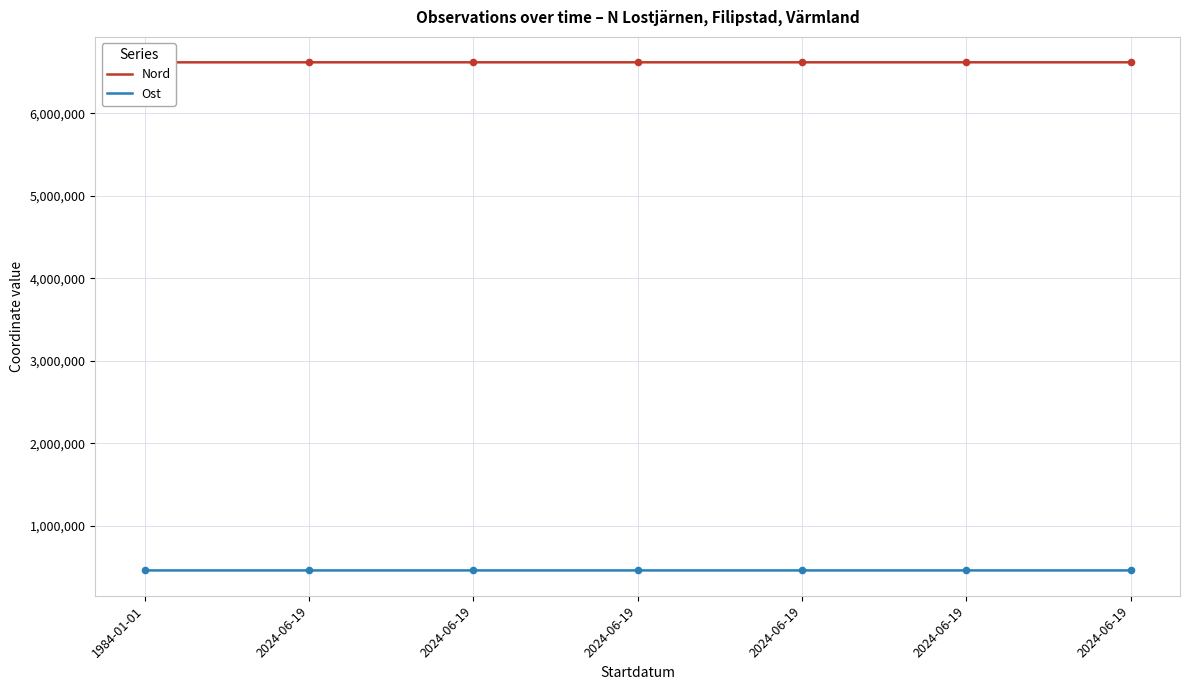

Which series has the widest spread of Y values?

Nord